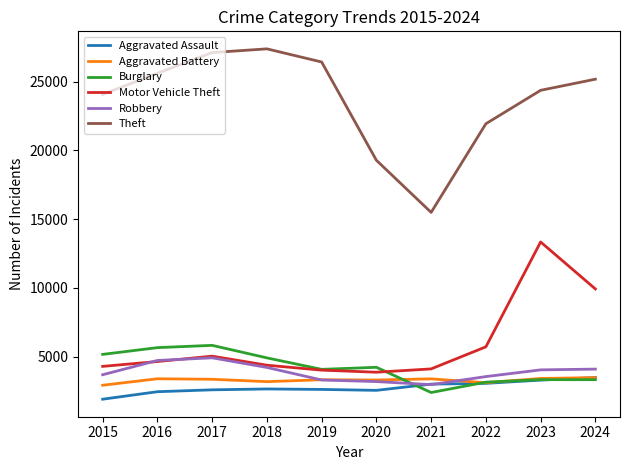

What is the greatest value displayed?

27381